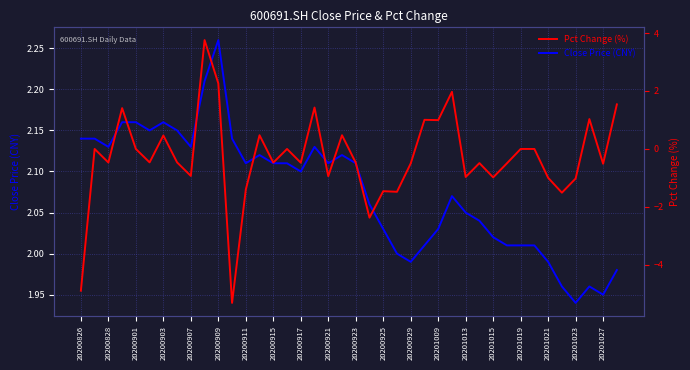

What is the sum of all Close Price (CNY) values?

83.1